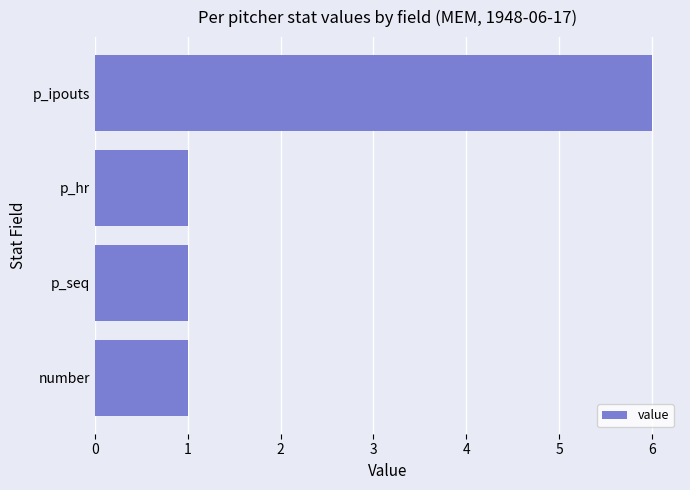

The chart shows a value of 2 at p_seq. True or false?

False